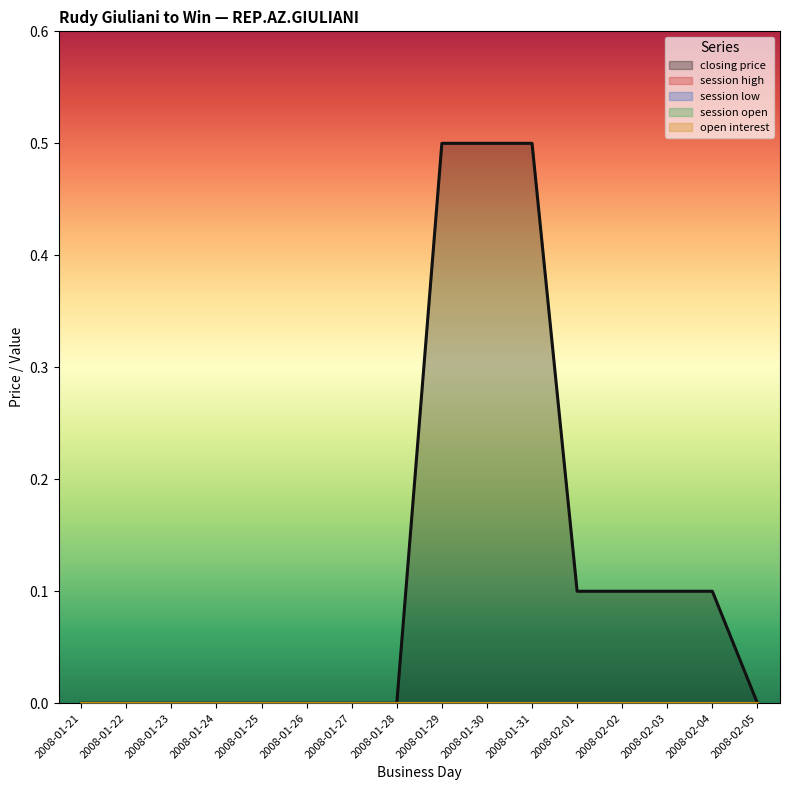

Which series has the largest total across all categories?

closing price